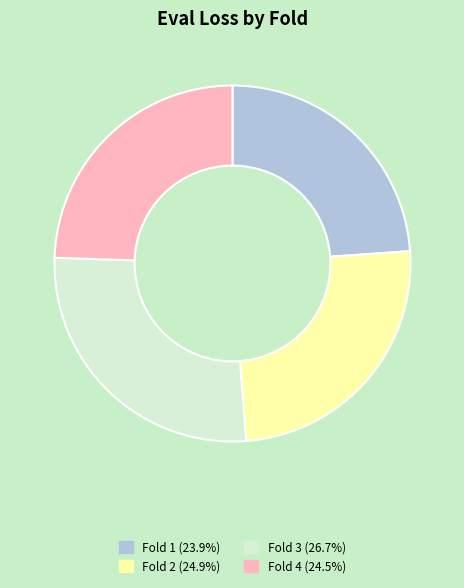

Does Fold 4 account for over 50% of the chart?

No